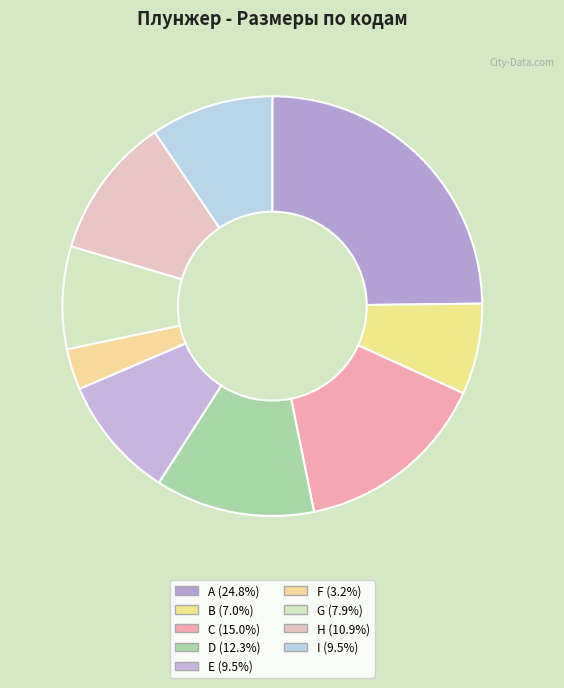

What portion of the pie excludes A?

75.2%